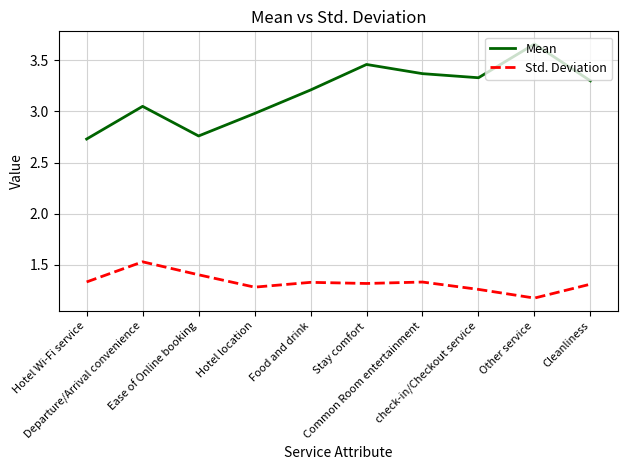

Where is the first local maximum for Mean?

Departure/Arrival convenience